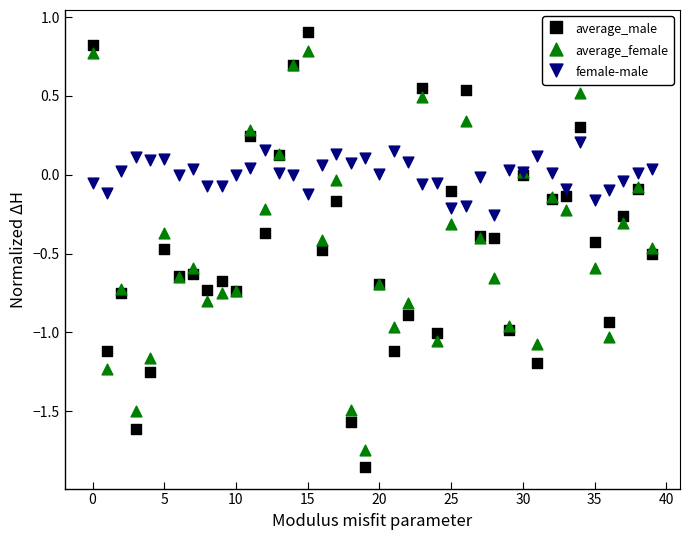

Which series has the largest Y range (max minus min)?

average_male